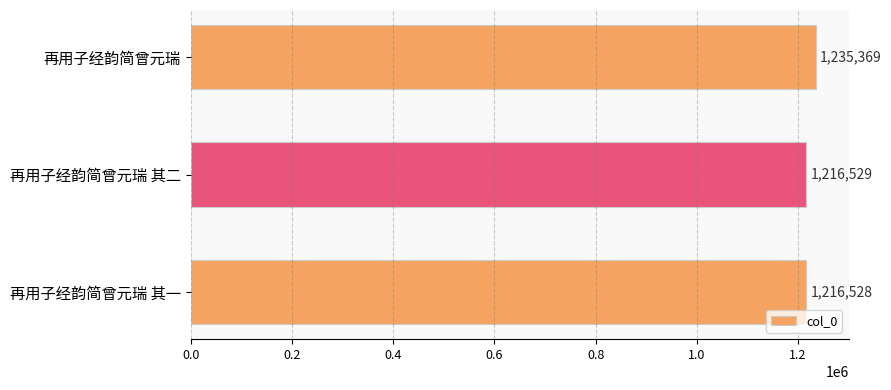

List the labels in order of value, largest first.

再用子经韵简曾元瑞, 再用子经韵简曾元瑞 其二, 再用子经韵简曾元瑞 其一